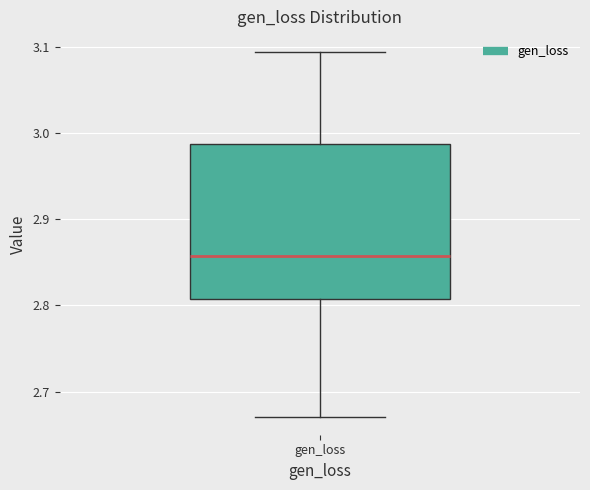

Transcribe this box plot: give where the median line is, the range the box spans, and where the two whiskers end, as read against the y-axis. The values are not printed on the chart, so give them approximately, as read against the axis.

median 2.86, box 2.81 to 2.99, whiskers 2.67 to 3.09